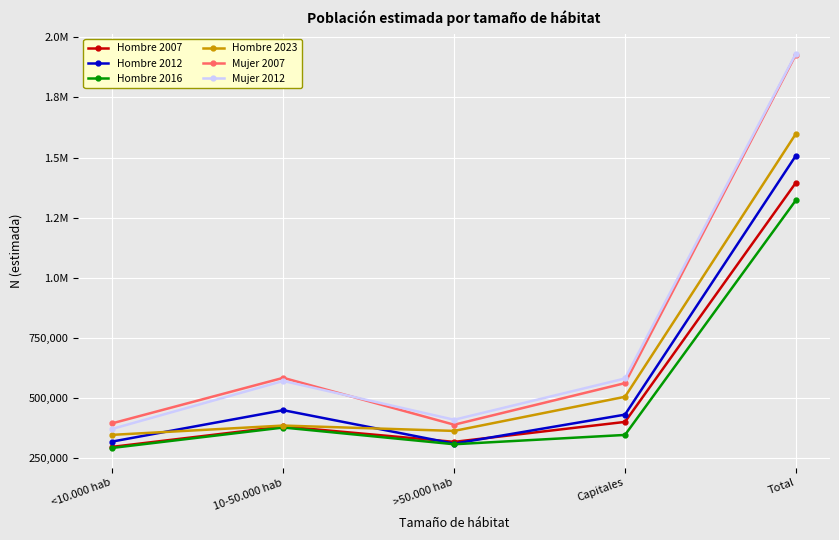

What are all the series names shown in the legend?

Hombre 2007, Hombre 2012, Hombre 2016, Hombre 2023, Mujer 2007, Mujer 2012